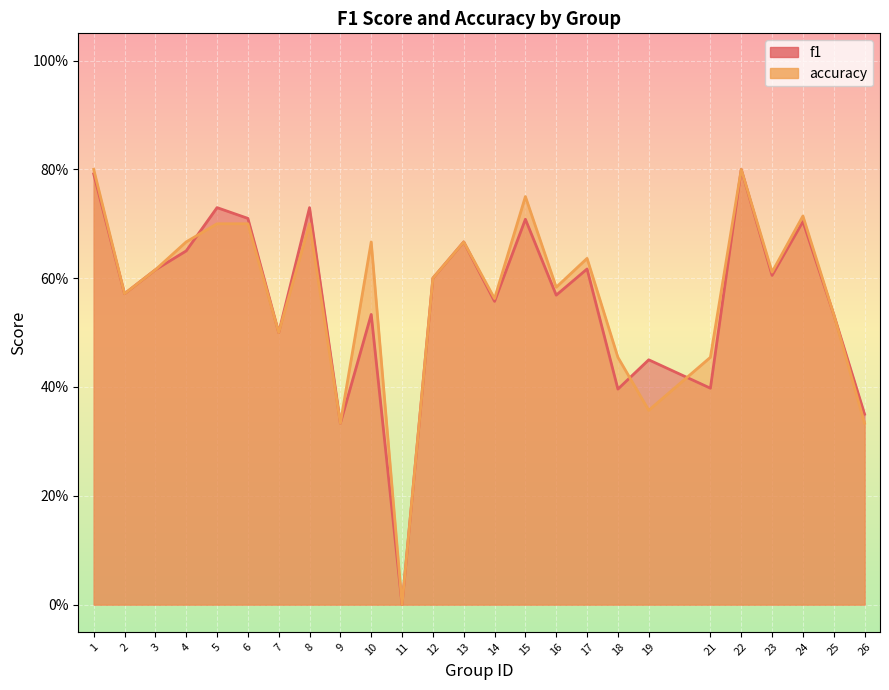

What is the total value across all series at 18?

0.9